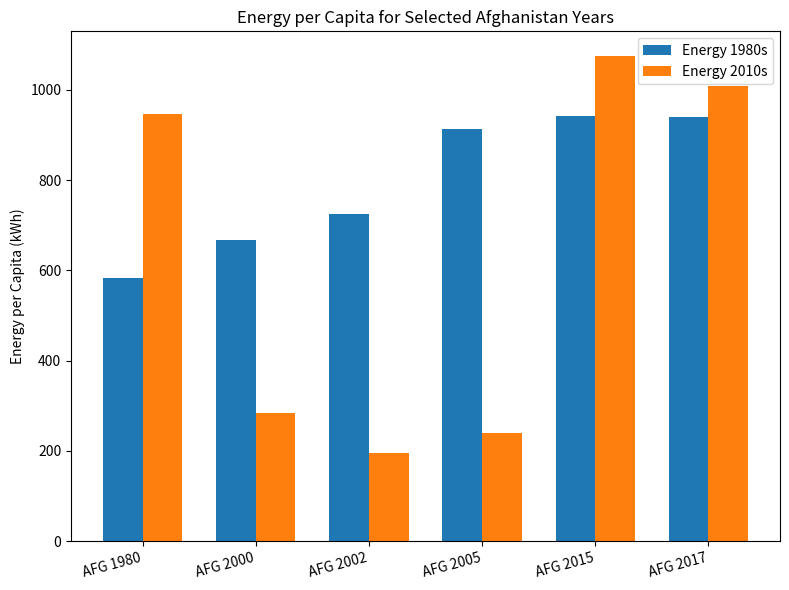

Which series has the widest spread of values?

Energy 2010s